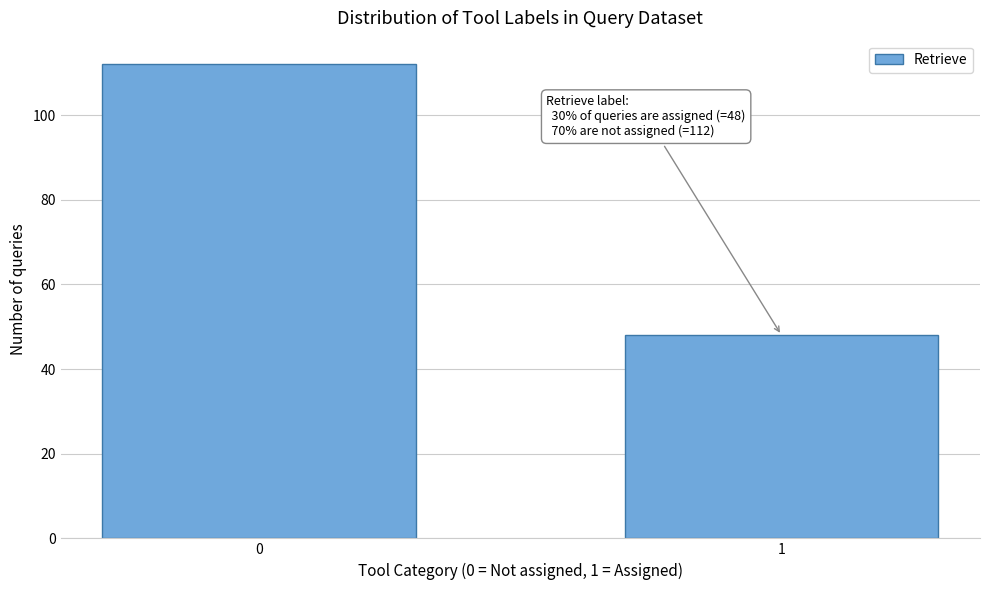

Reading left to right, what are all the values shown in this chart?

112	48